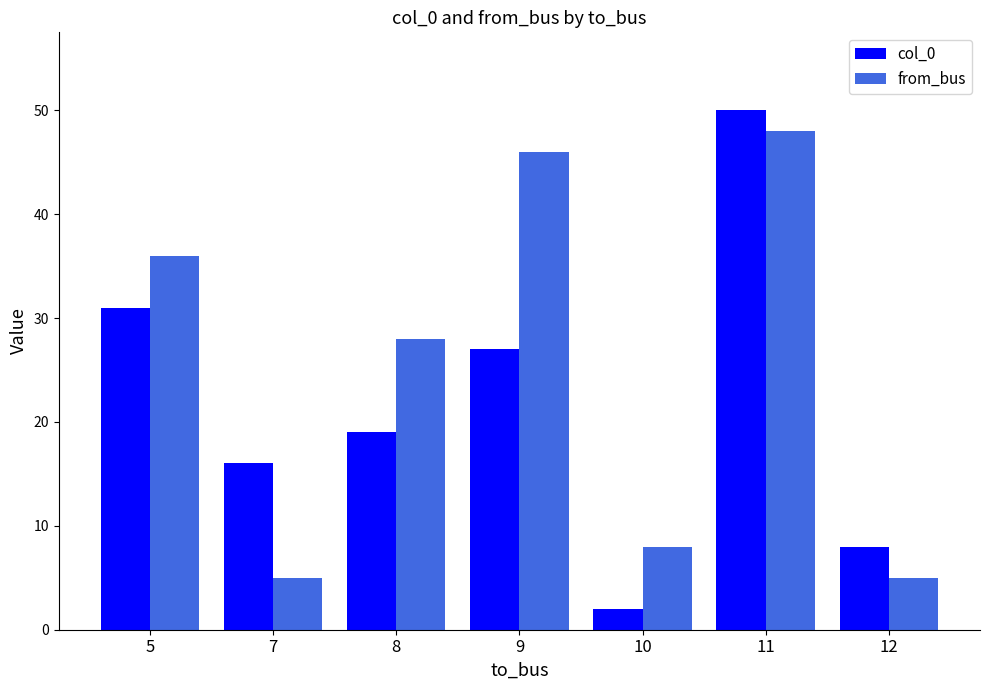

Are the bars horizontal?

No